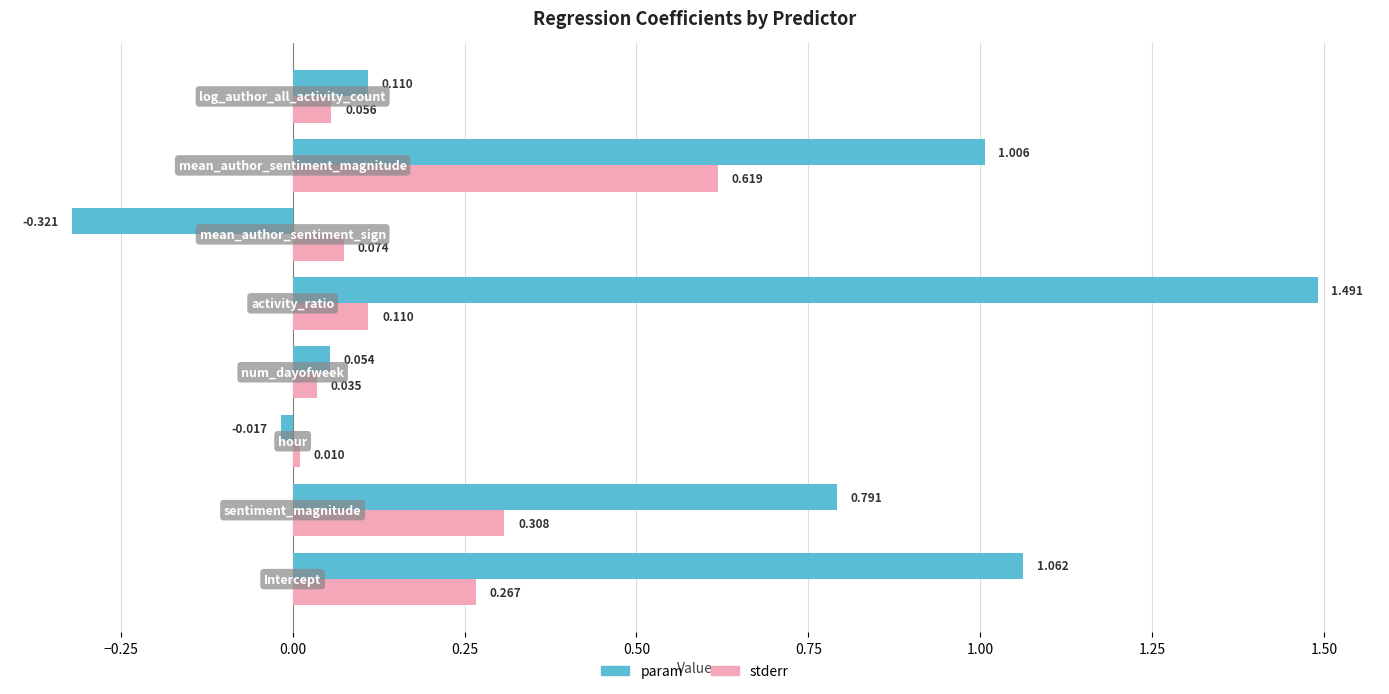

Which series has the largest total across all categories?

param